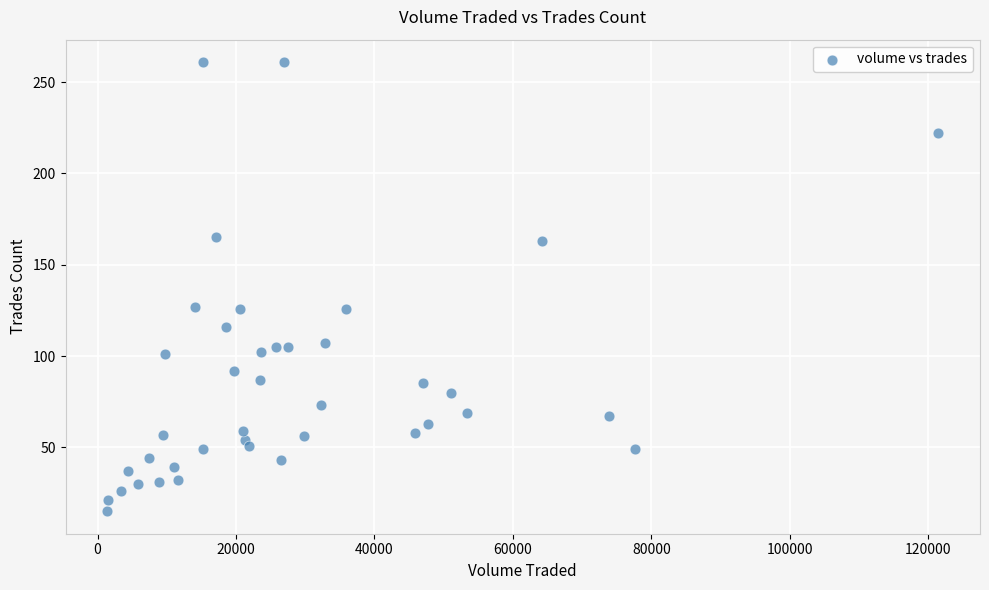

What is the range of Y values (max minus min)?

246